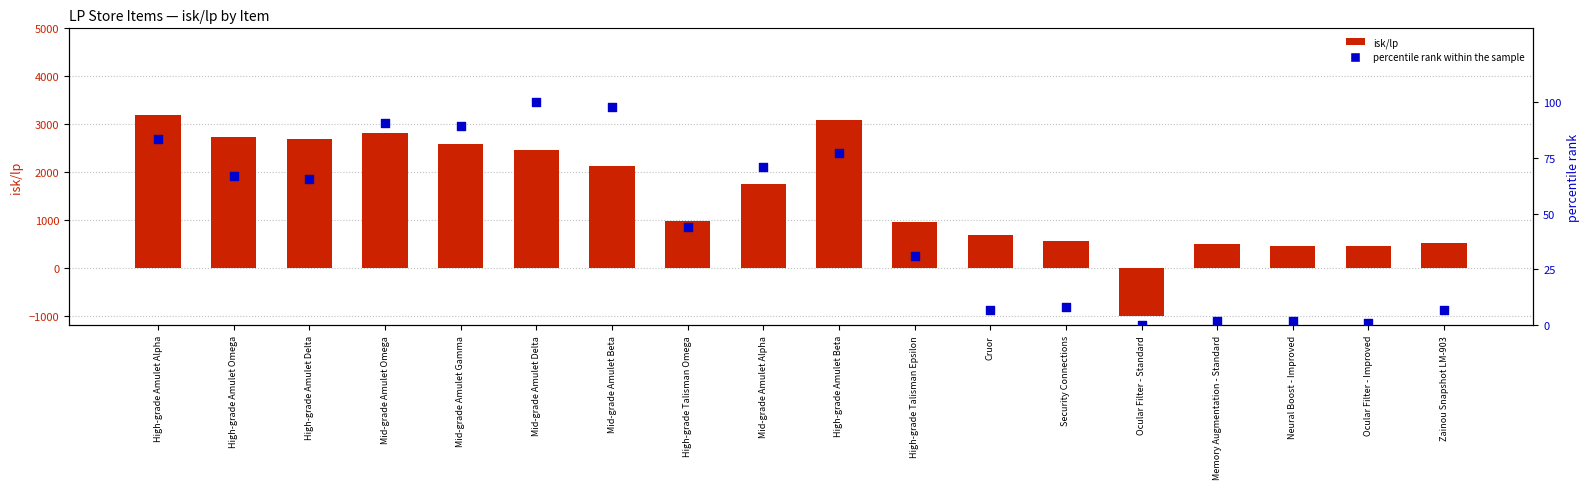

What are all the series names shown in the legend?

isk/lp, percentile rank within the sample